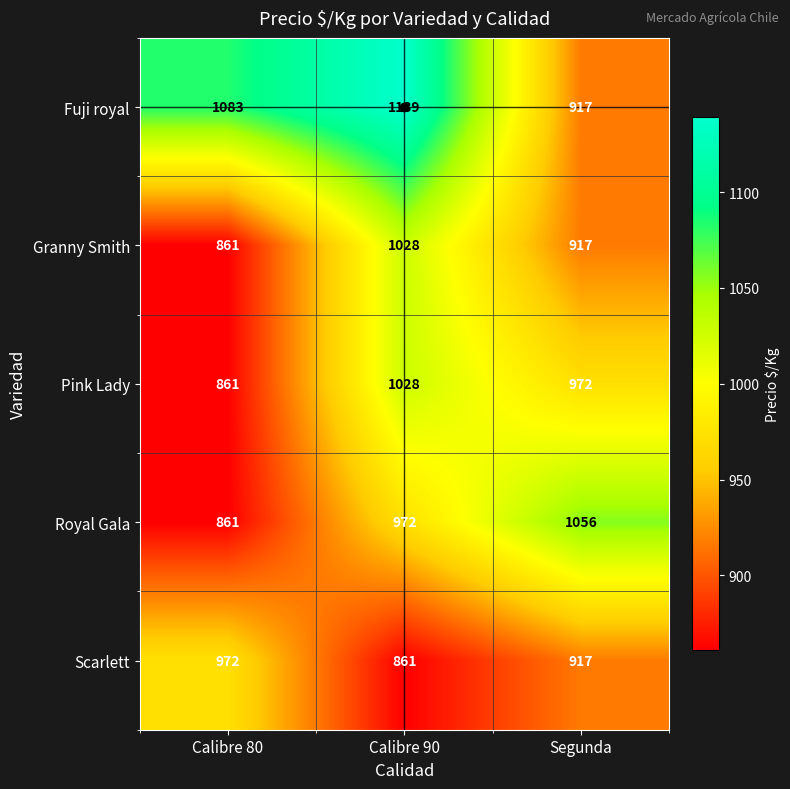

Is it true that Granny Smith equals 314 at Calibre 80?

False